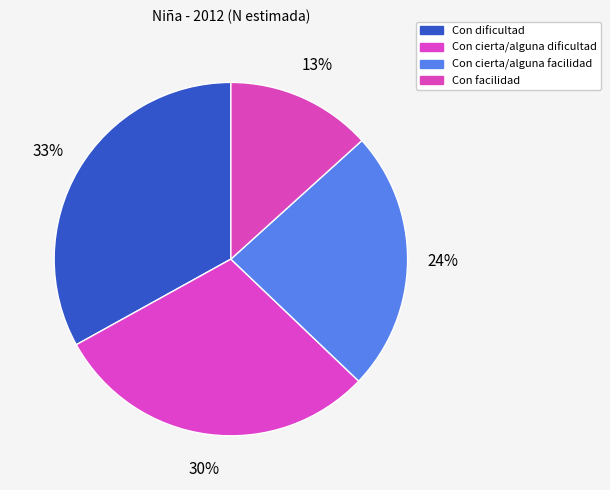

What percentage is the Con cierta/alguna dificultad slice, to the nearest percent?

30%